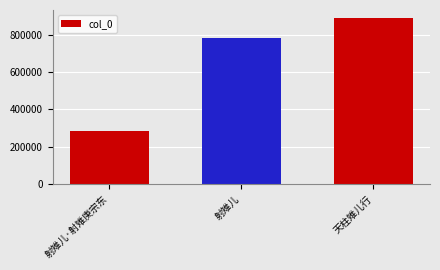

What is the sum of the values at 天柱雉儿行 and 射雉儿?

1671759